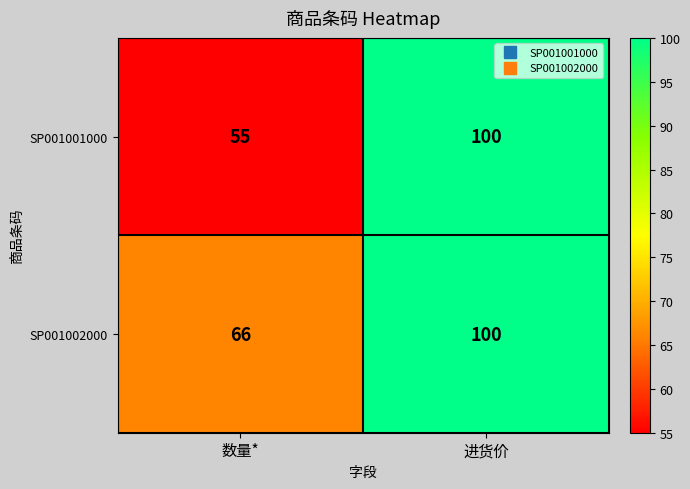

What is the total value across all series at 数量*?

121